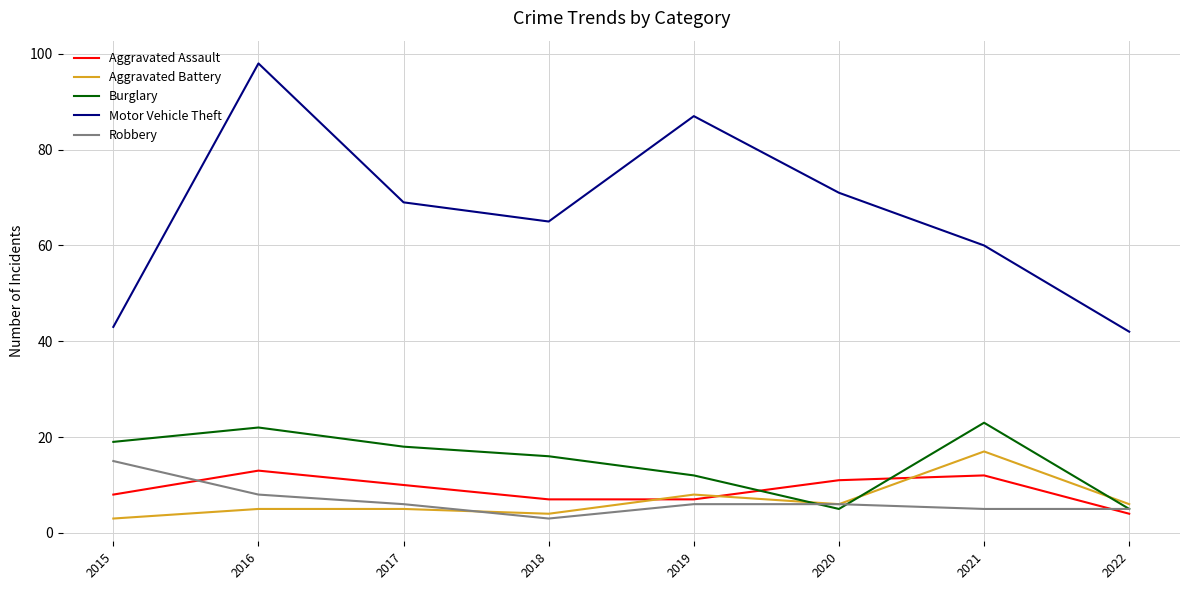

What is the difference between the highest and lowest values at 2022?

38